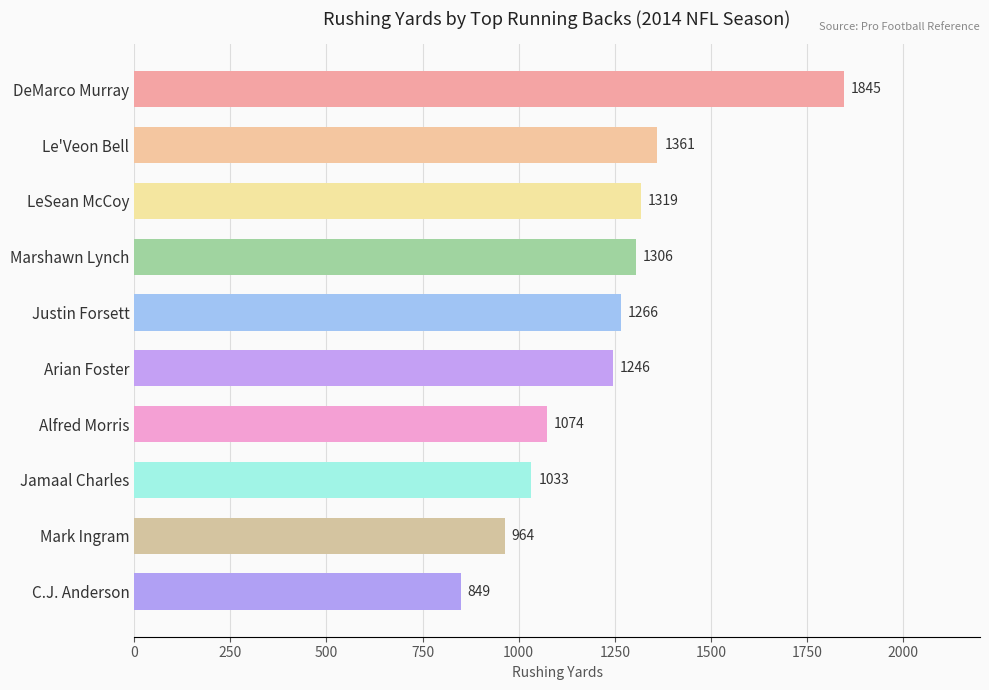

Rank the categories by value from highest to lowest.

DeMarco Murray, Le'Veon Bell, LeSean McCoy, Marshawn Lynch, Justin Forsett, Arian Foster, Alfred Morris, Jamaal Charles, Mark Ingram, C.J. Anderson